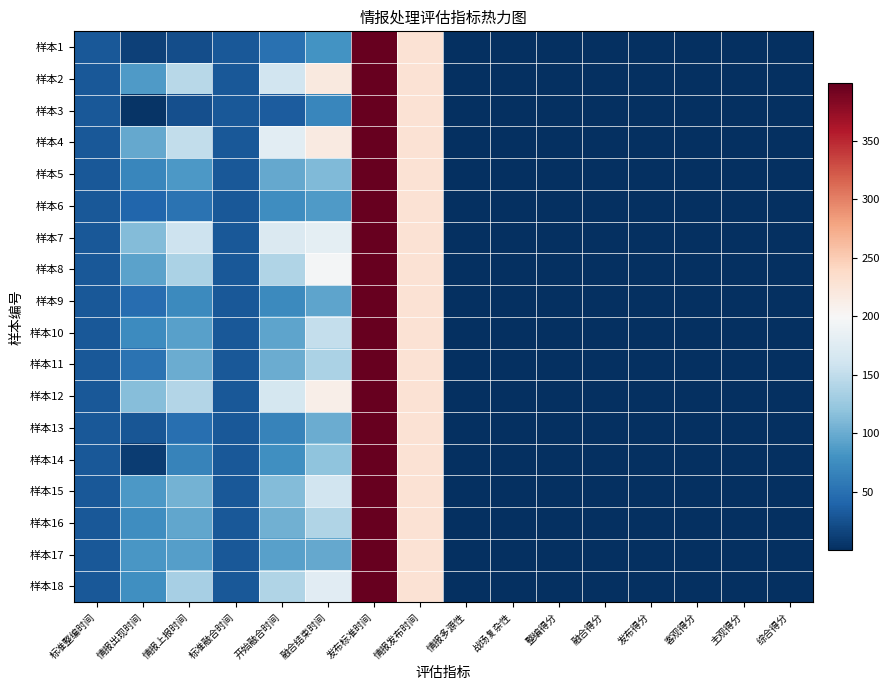

Rank the series at 开始融合时间 from lowest to highest value.

样本3, 样本1, 样本13, 样本9, 样本6, 样本14, 样本17, 样本10, 样本5, 样本11, 样本16, 样本15, 样本18, 样本8, 样本2, 样本12, 样本7, 样本4